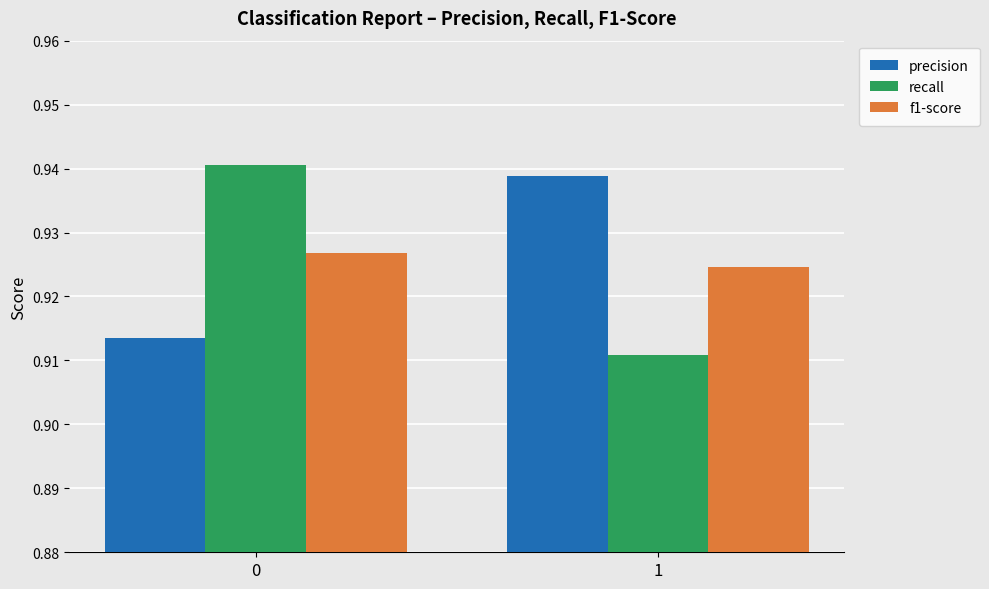

The value of precision at 0 is 1.5. True or false?

False